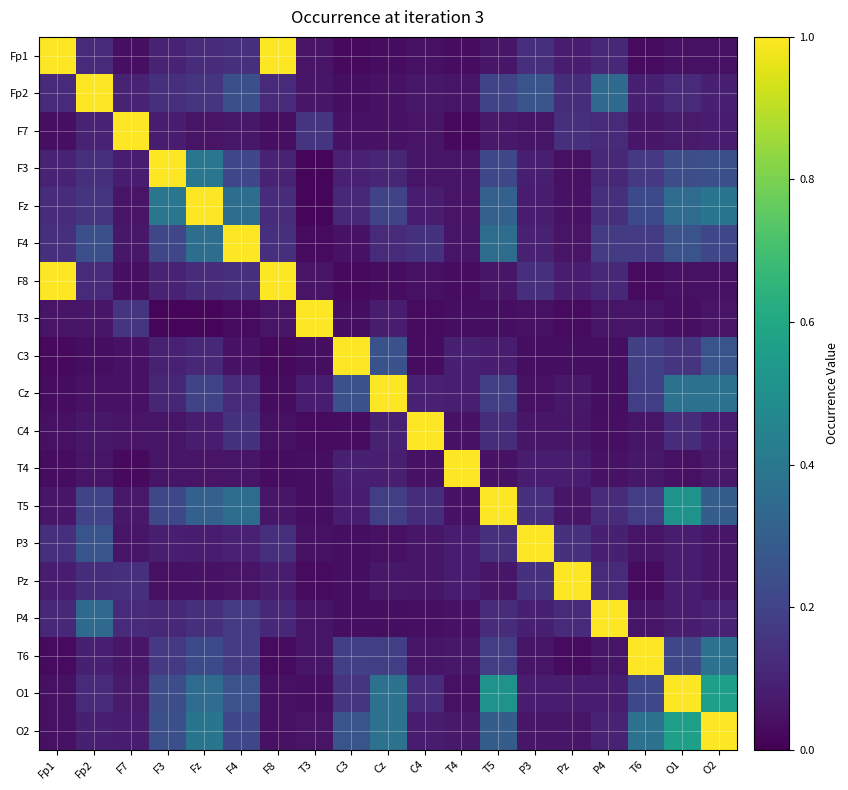

What is the total value across all series at T6?

3.2